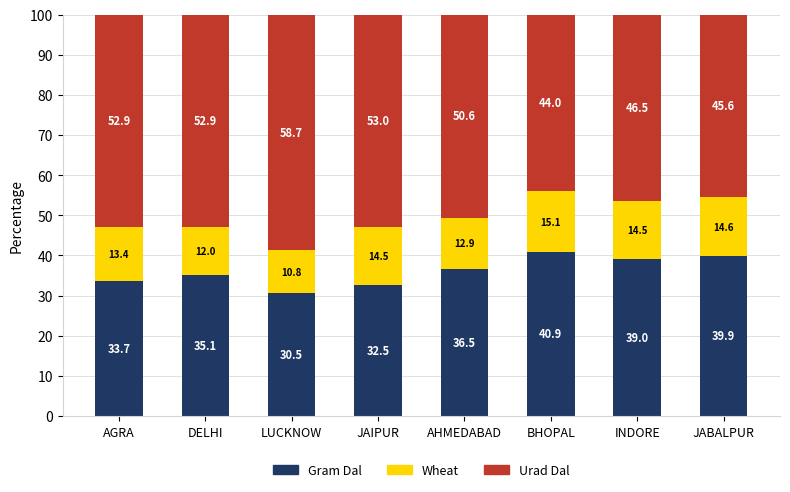

Reading left to right, list the values for the Gram Dal series.

33.7	35.1	30.5	32.5	36.5	40.9	39.0	39.9